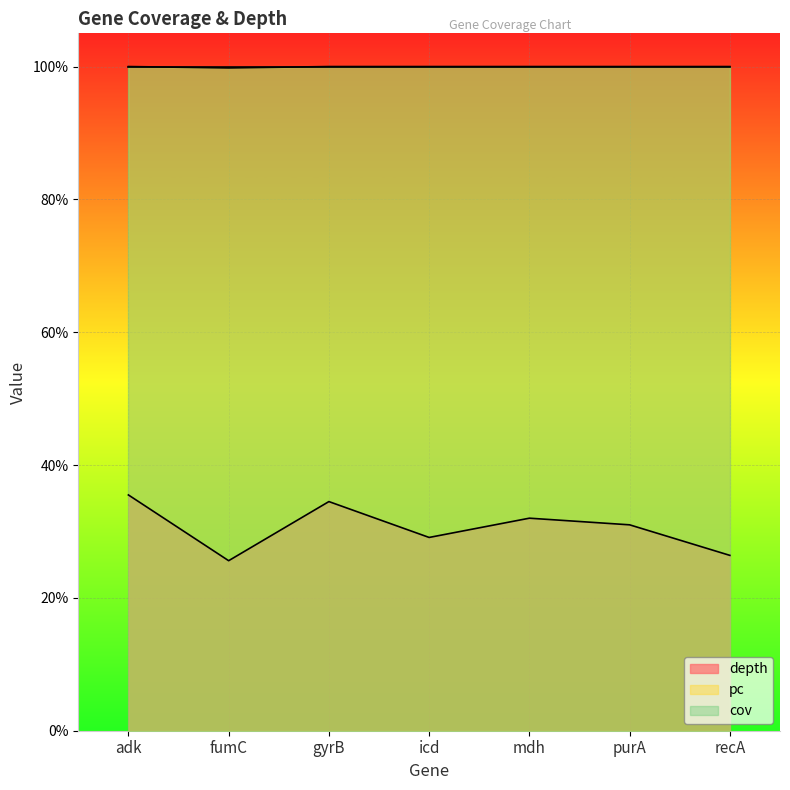

True or false: depth and pc intersect in this chart.

False